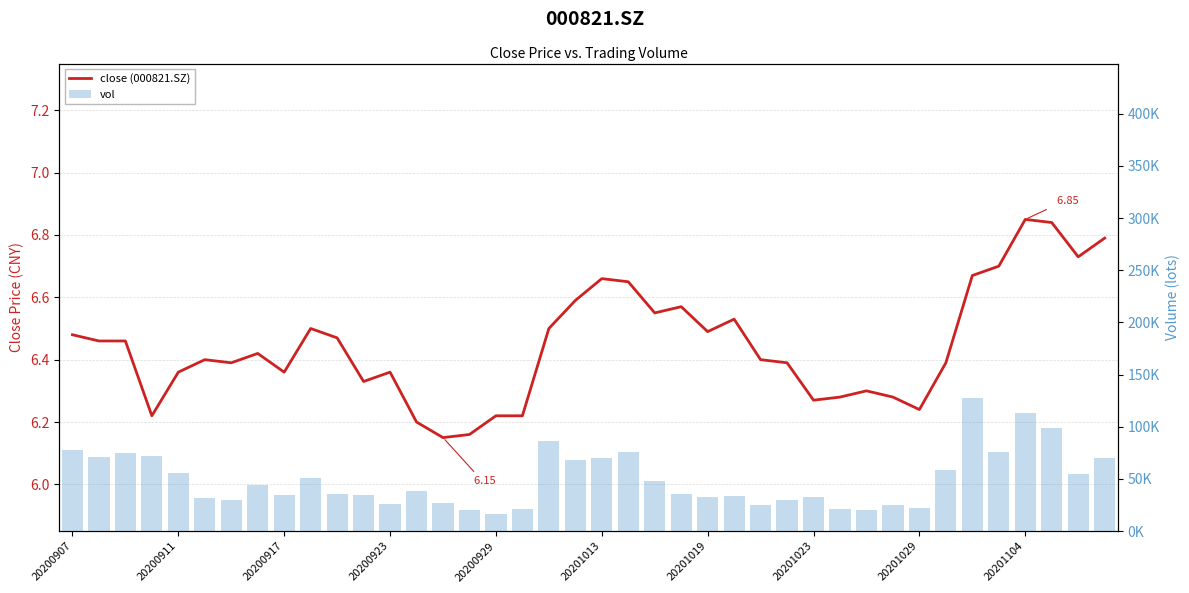

At how many categories does at least one series exceed 74938?

7